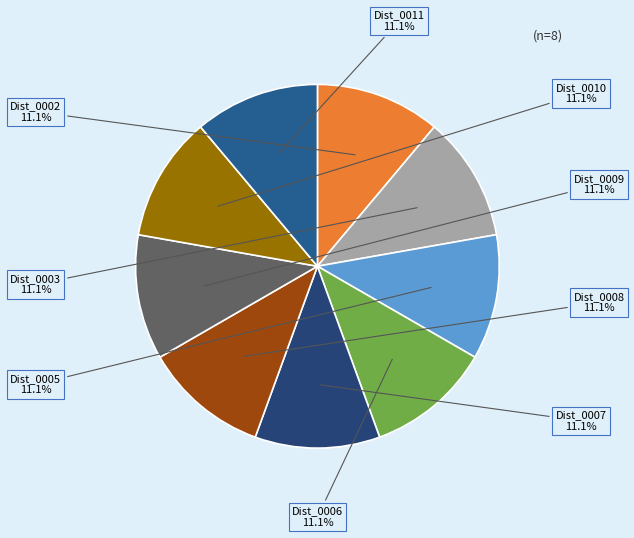

Combined, what portion of the pie is Dist_0002 and Dist_0008?

22.2%